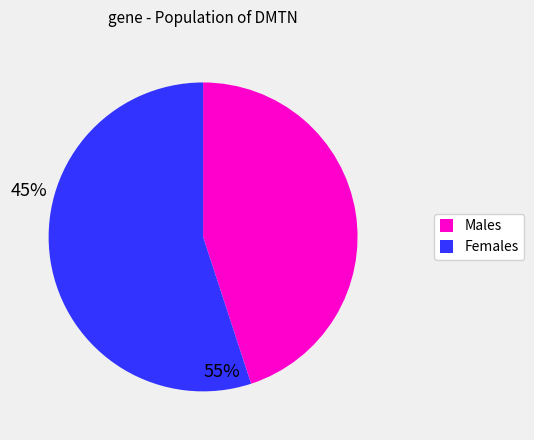

Between Females and Males, which is larger?

Females